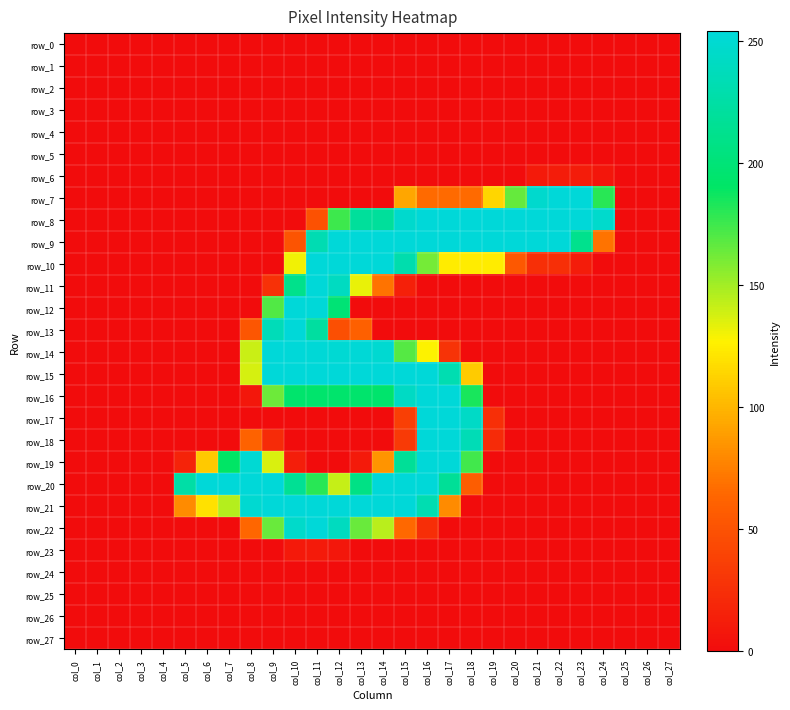

What is the spread (max minus min) of values at col_7?

254